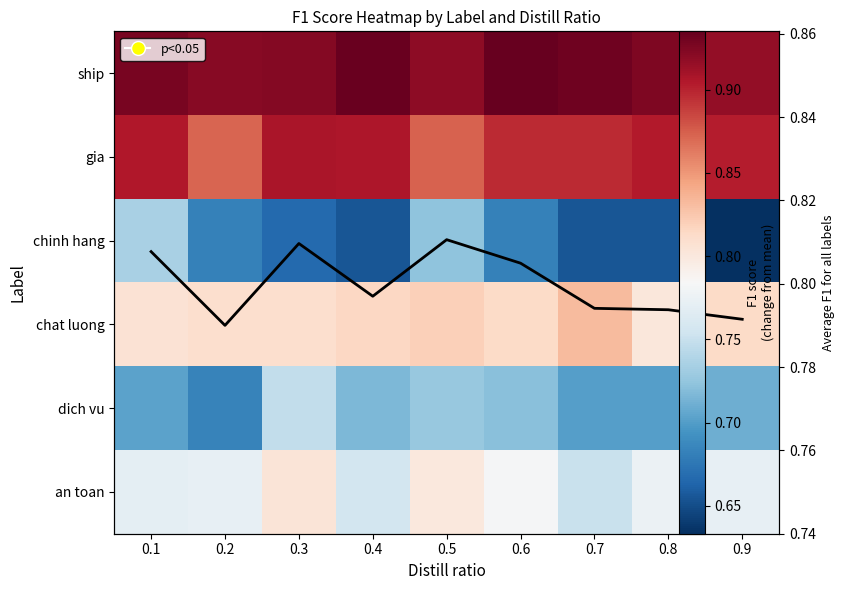

At how many categories does at least one series exceed 0?

9